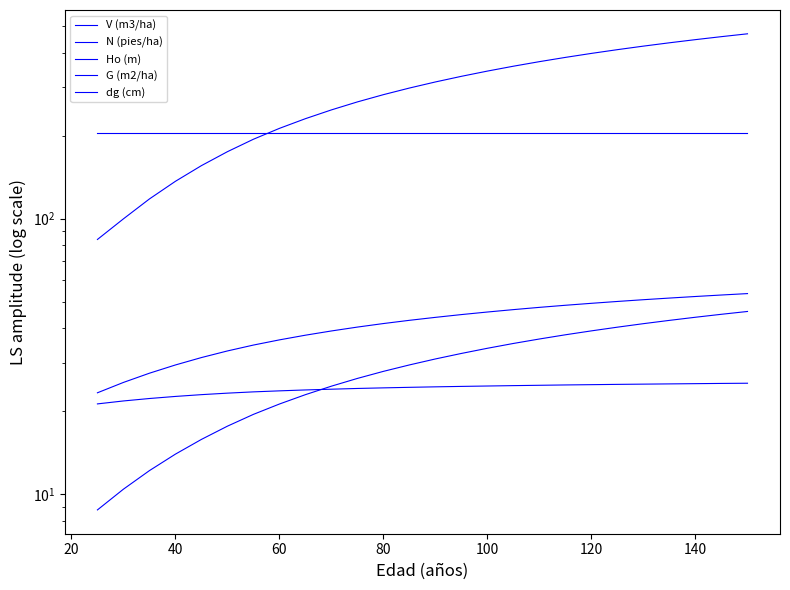

What is the average value of the Ho (m) series?

24.1